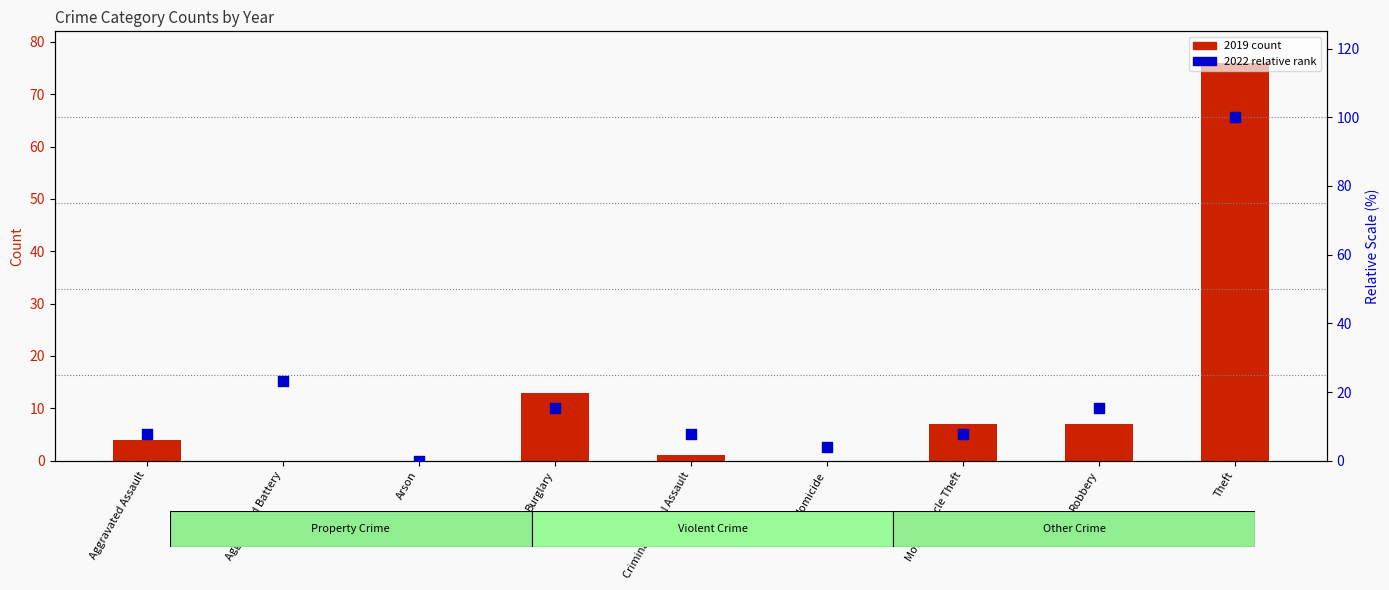

Which series contains the lowest Y value?

2019 count